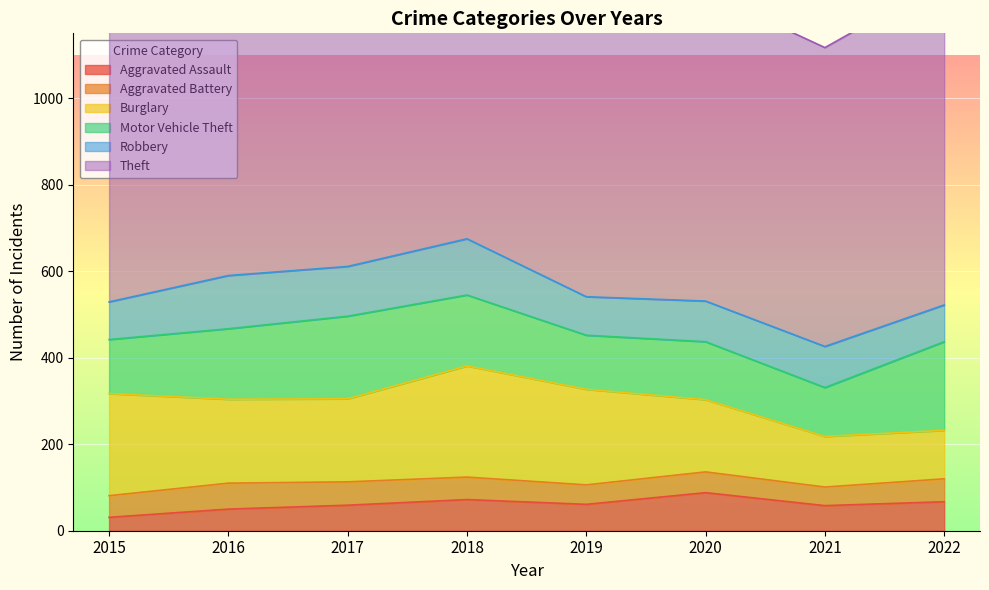

What are all the series names shown in the legend?

Aggravated Assault, Aggravated Battery, Burglary, Motor Vehicle Theft, Robbery, Theft